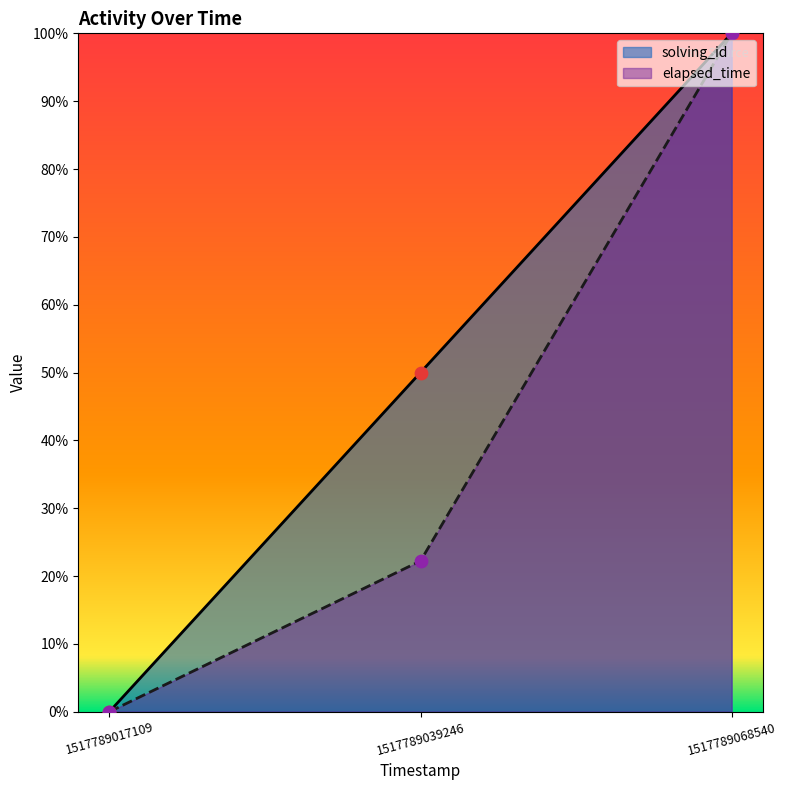

Which series contains the highest Y value?

elapsed_time